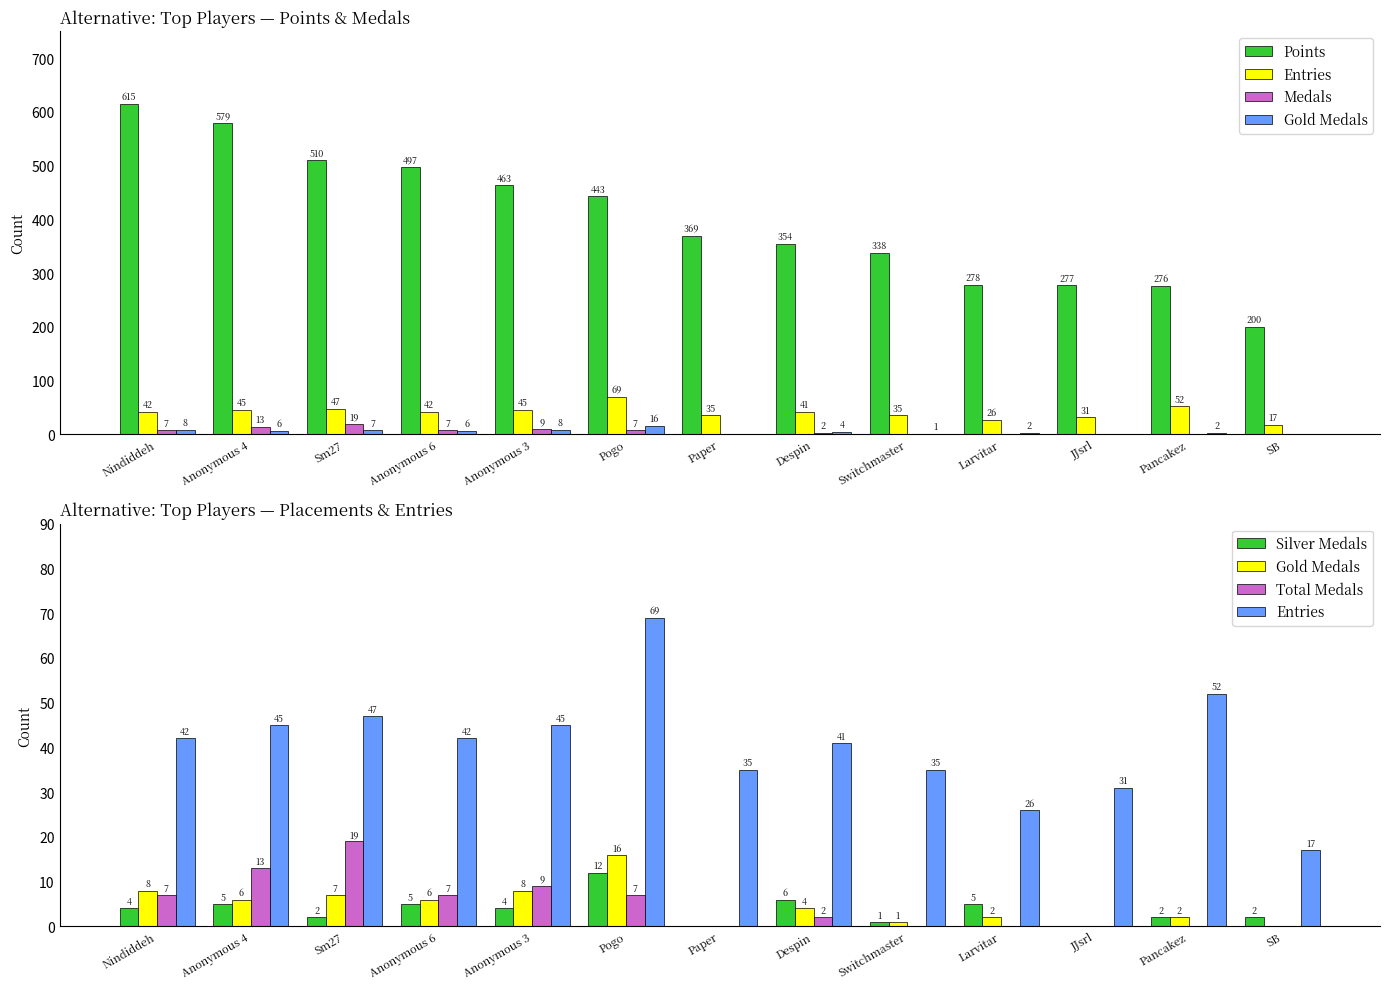

Count the number of data series in this chart.

6